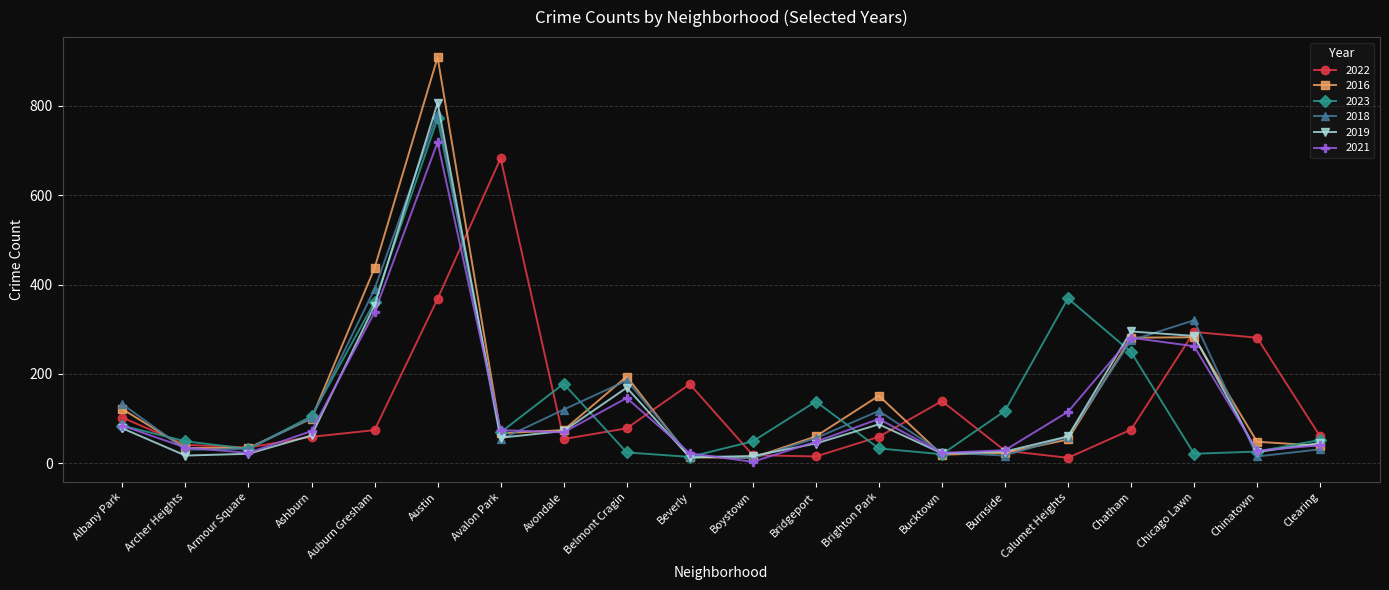

What is the label of the 20th point from the left?

Clearing